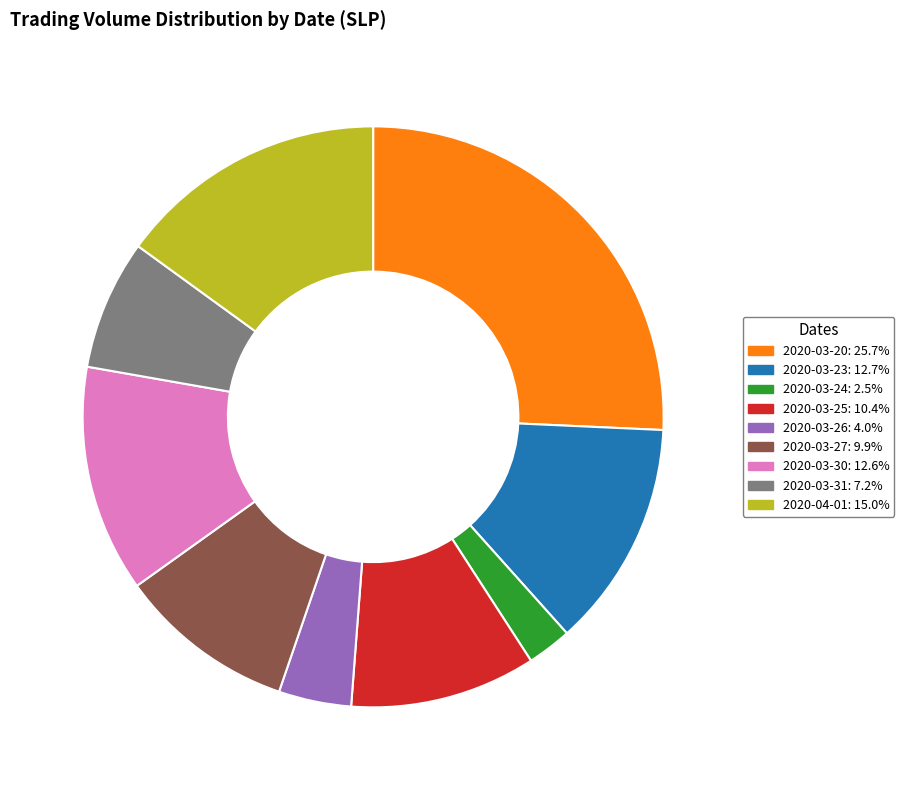

Is there a majority slice in this chart?

No